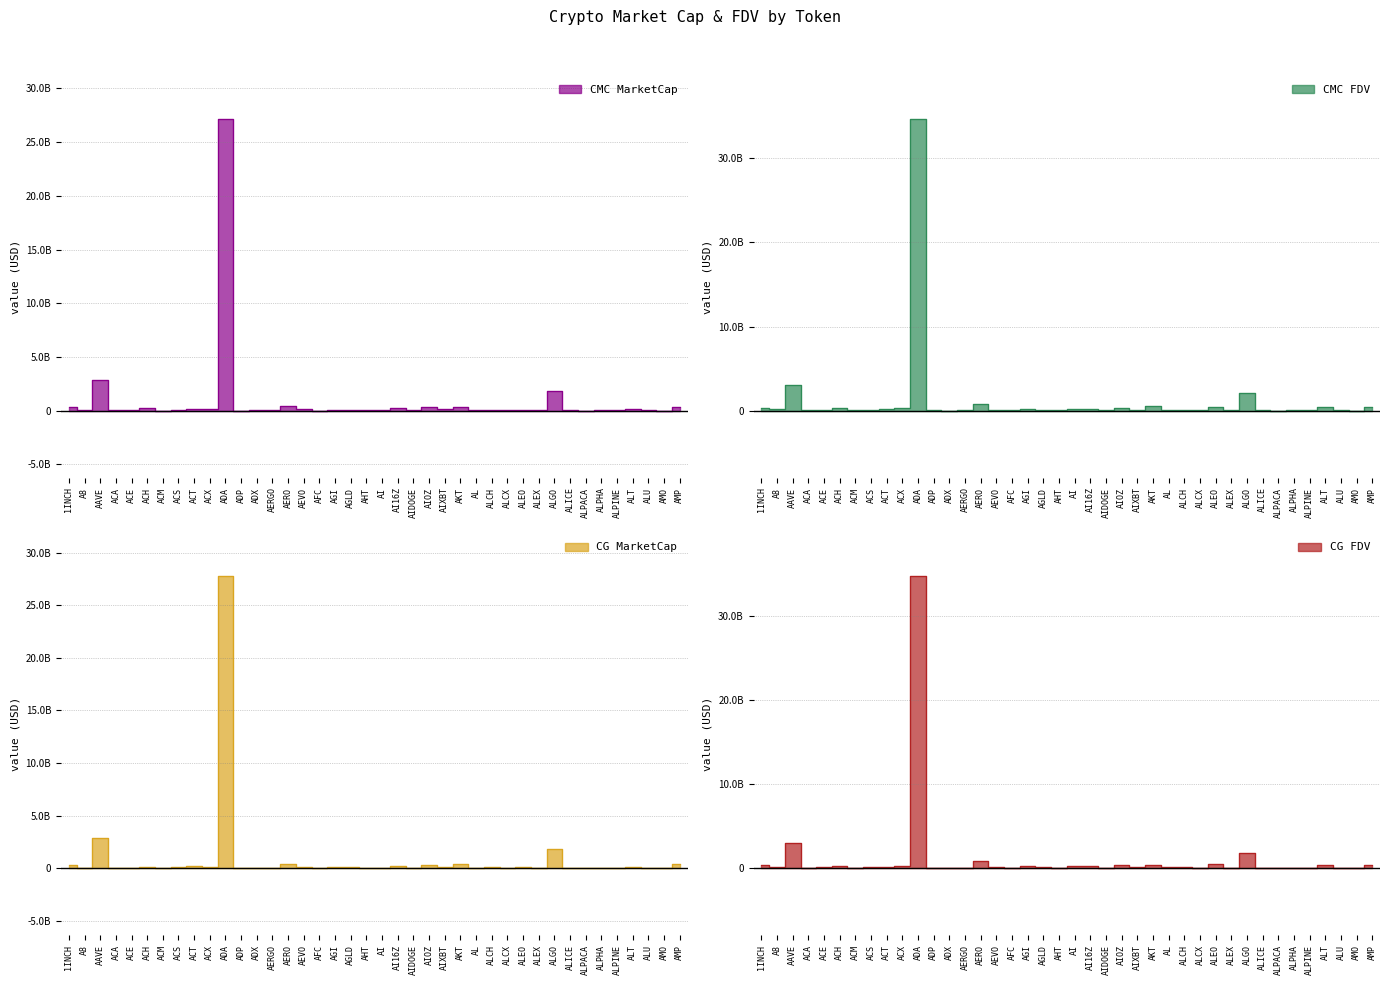

List the series in order of their peak value, highest first.

CG_FDV, CMC_FDV, CG_MarketCap, CMC_MarketCap